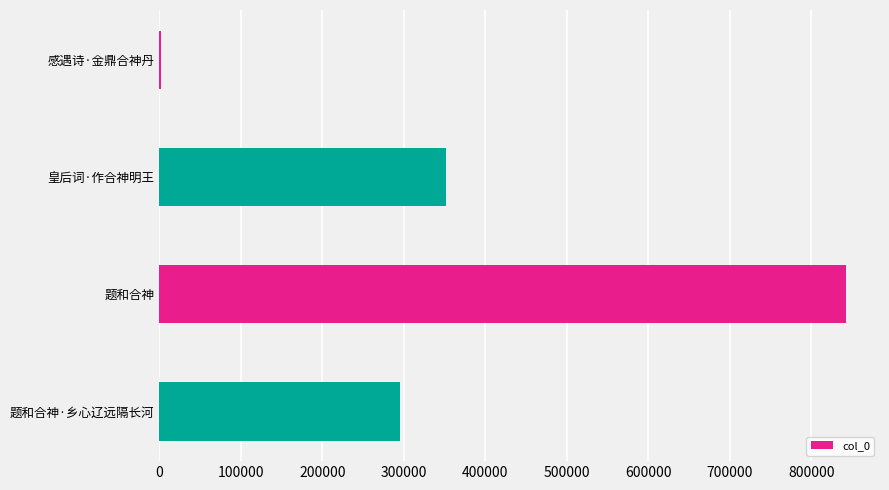

At which category does the chart reach its peak across all series?

题和合神